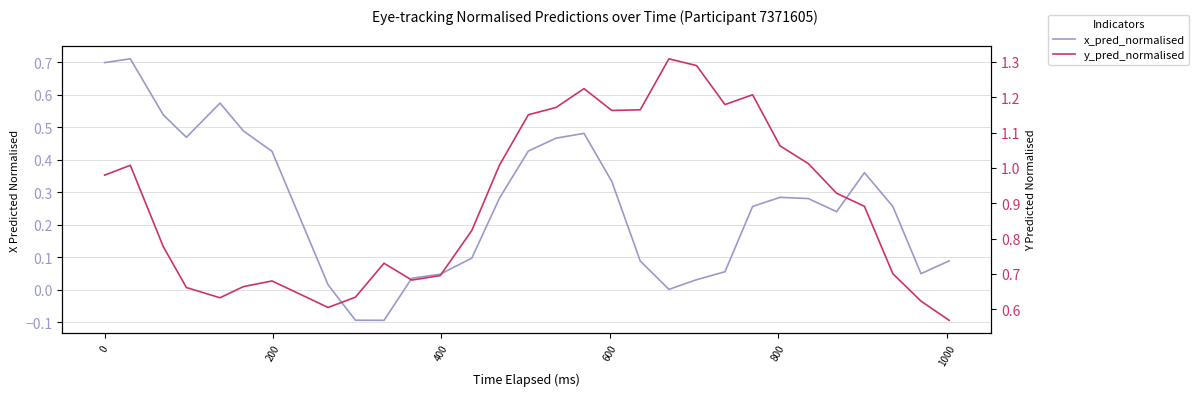

Is it true that y_pred_normalised equals 0.5 at 15?

False